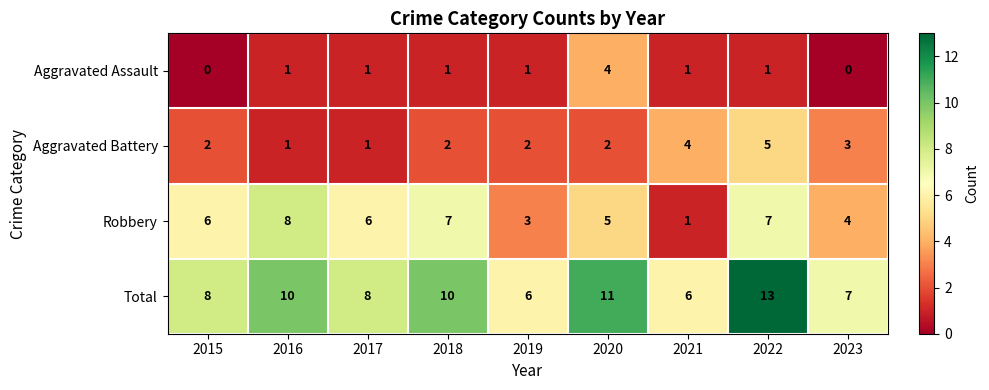

At which category is the sum across all series the highest?

2022